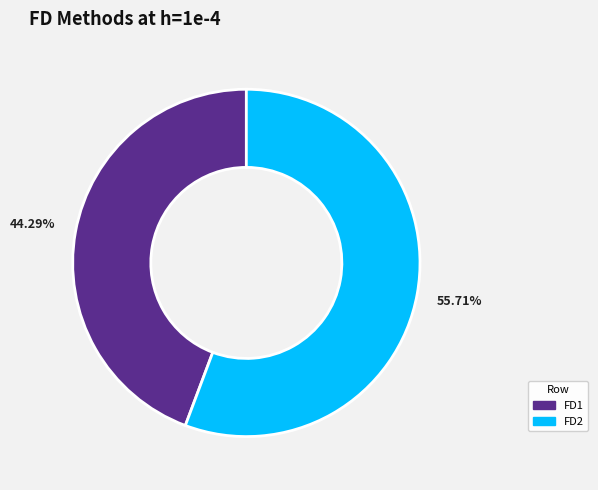

Between FD2 and FD1, which is larger?

FD2